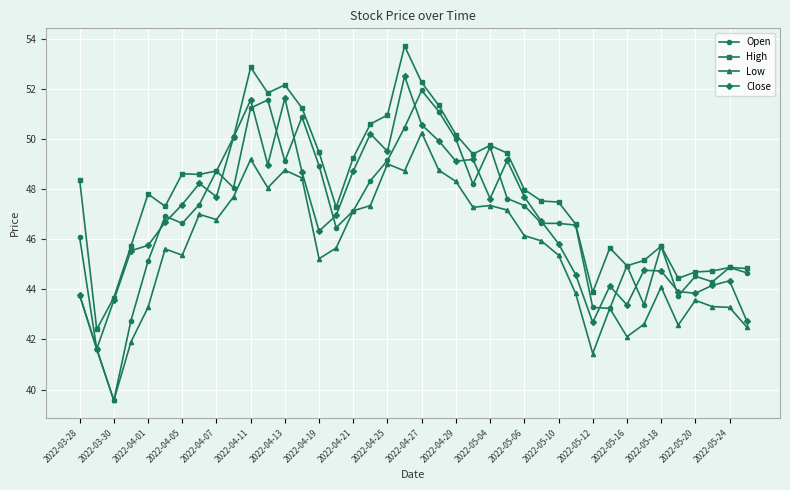

True or false: High and Low cross at least once.

False